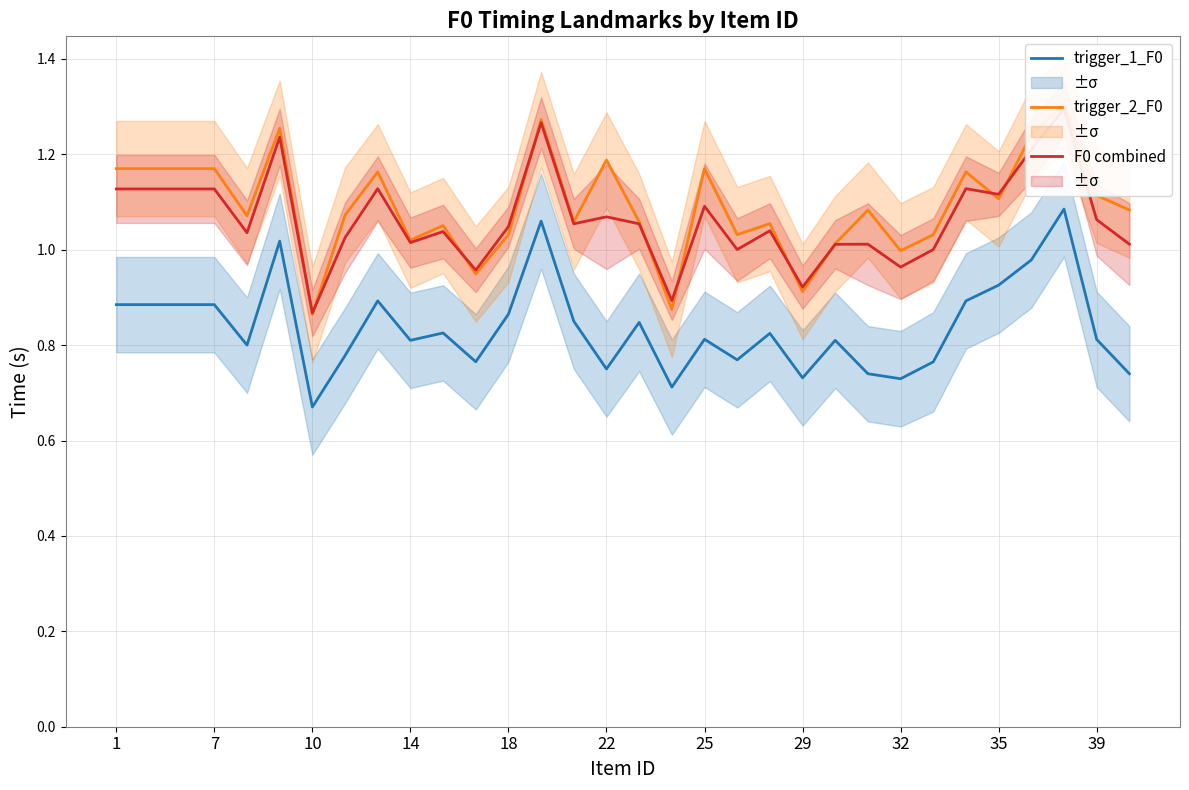

At which label does F0 combined first exceed 1?

1